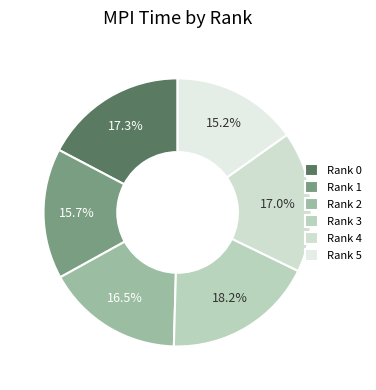

What percentage is the Rank 5 slice, to the nearest percent?

15%